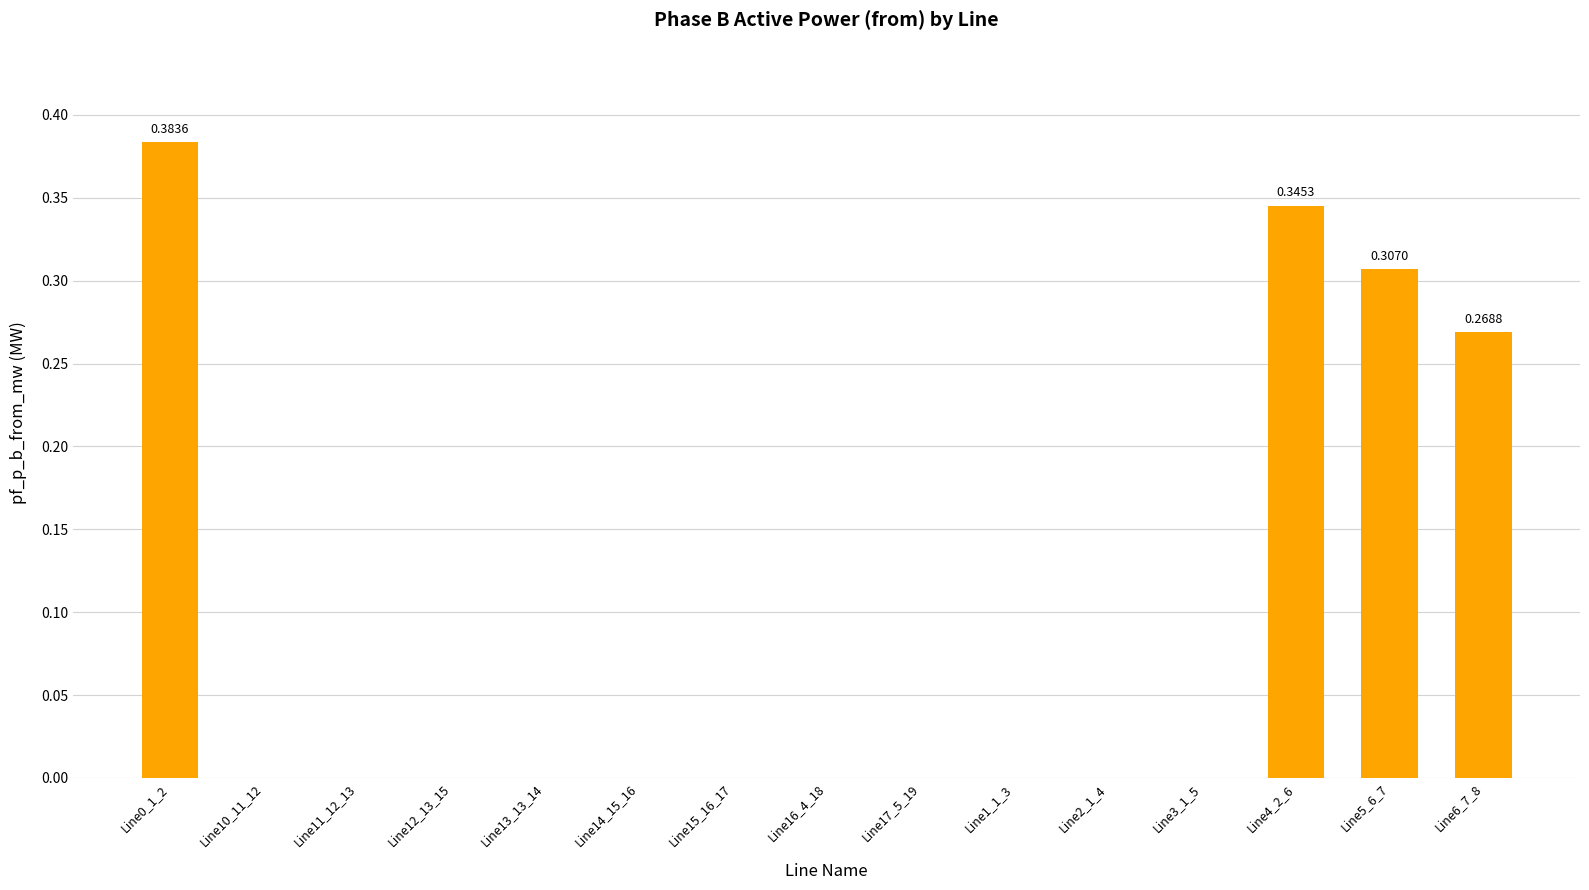

True or false: the data shows 0.0 at Line17_5_19.

True